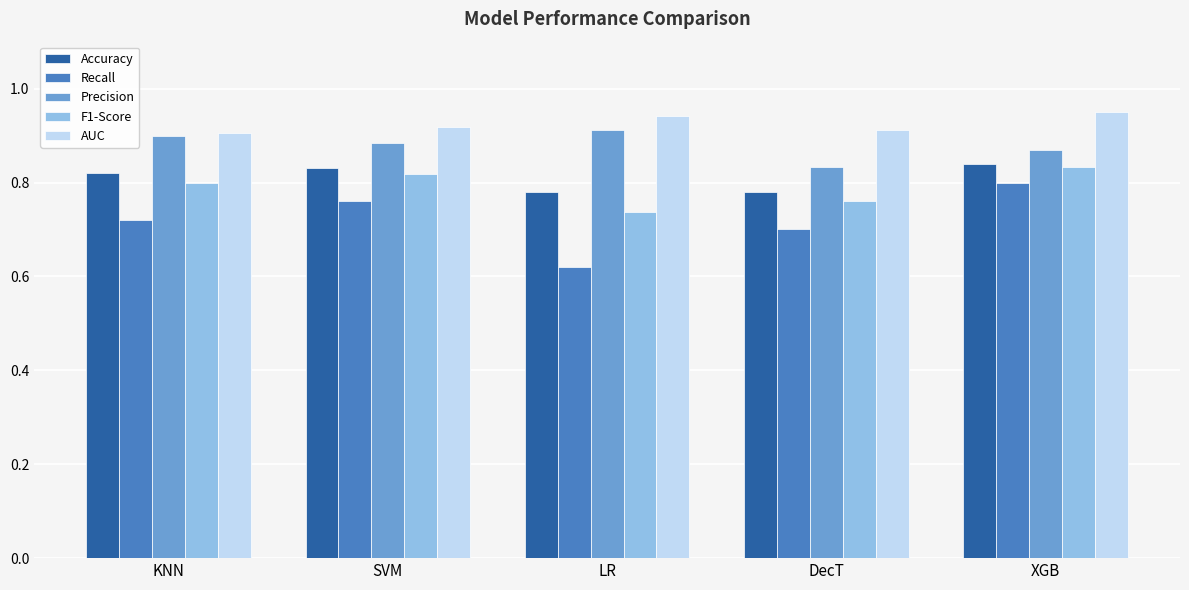

At which category does the chart reach its minimum across all series?

LR